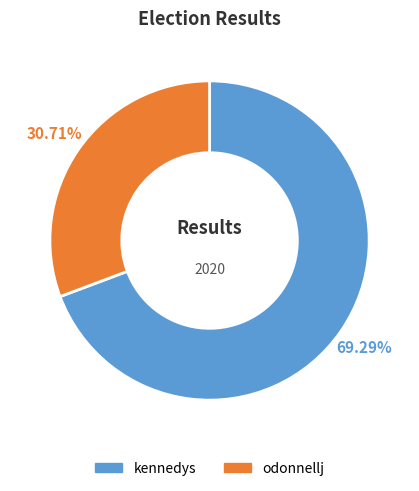

What is the smallest slice in the pie chart?

odonnellj